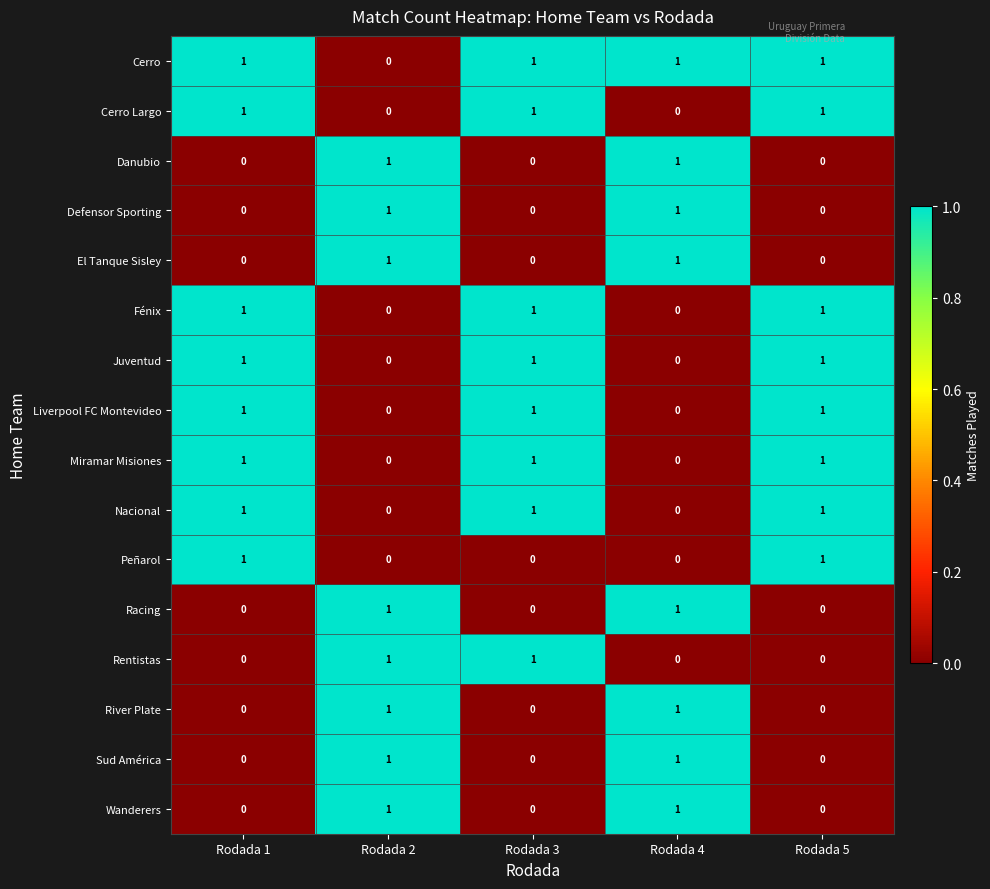

True or false: River Plate has a value of 1 at Rodada 2.

True